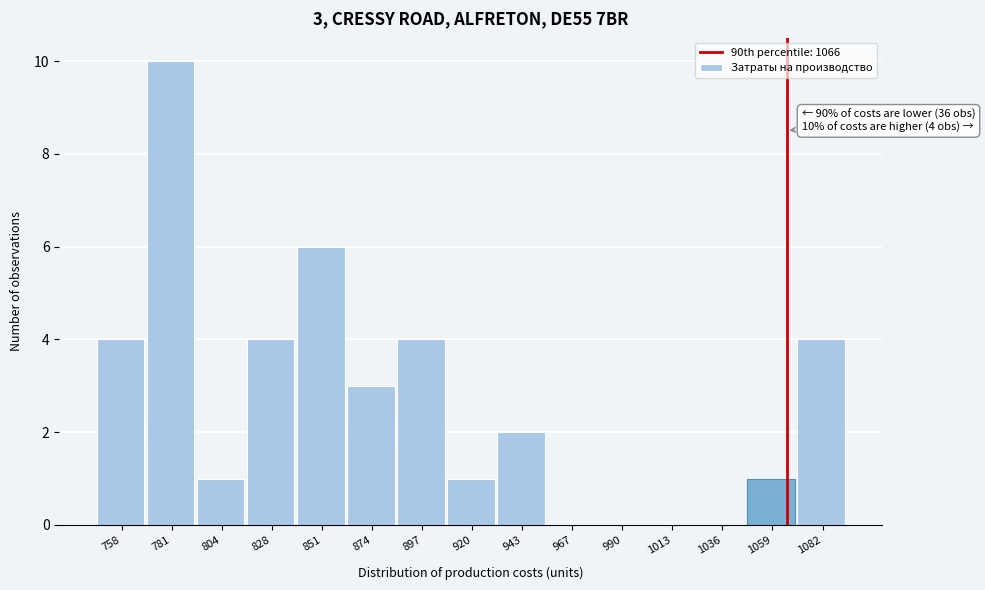

Which range on the x-axis has the tallest bar?

770 to 795